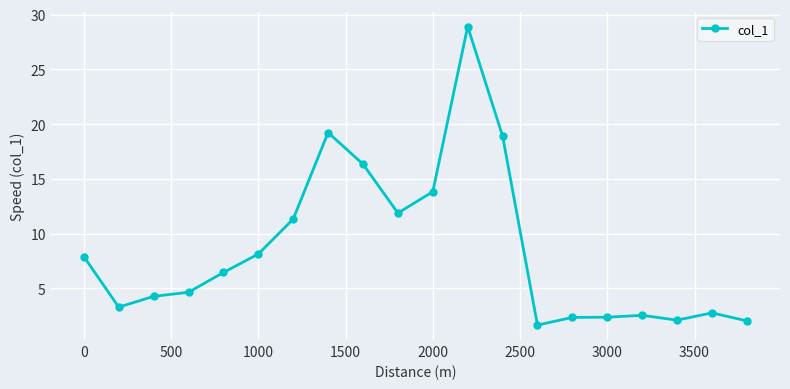

True or false: the data has more than 0 interior local peaks.

True